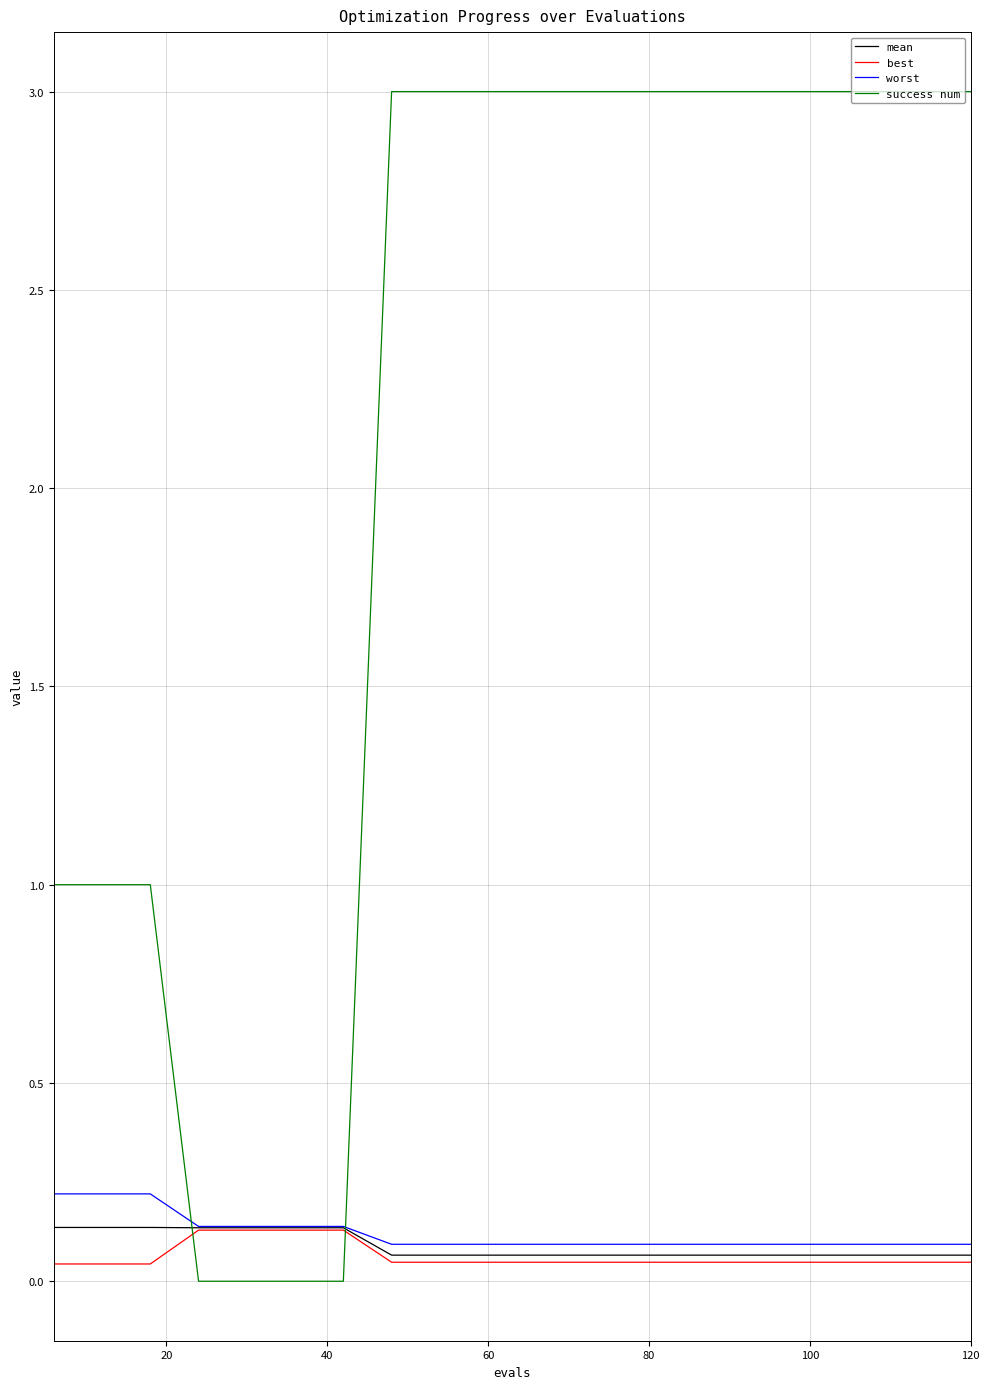

Which series has the widest spread of values?

success num